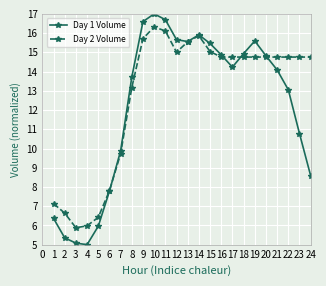

Where is the first local maximum for Day 2 Volume?

10